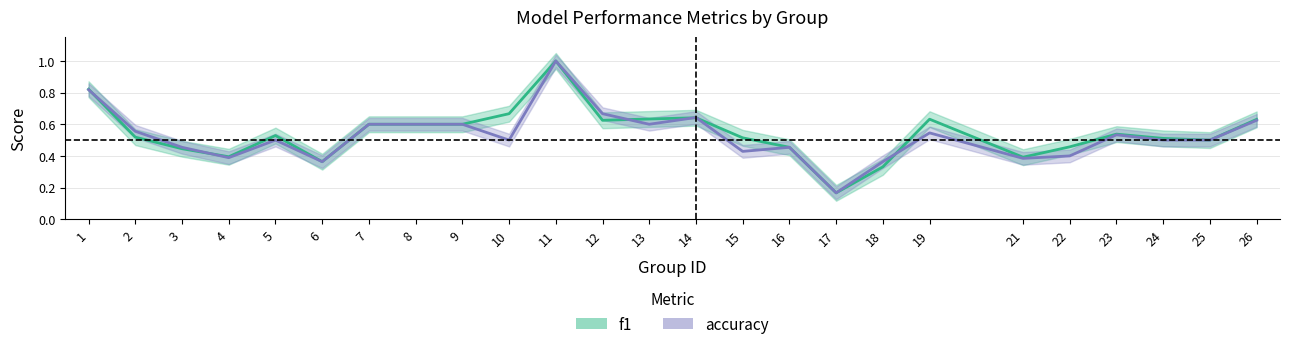

The value of f1 at 19 is 0.3. True or false?

False